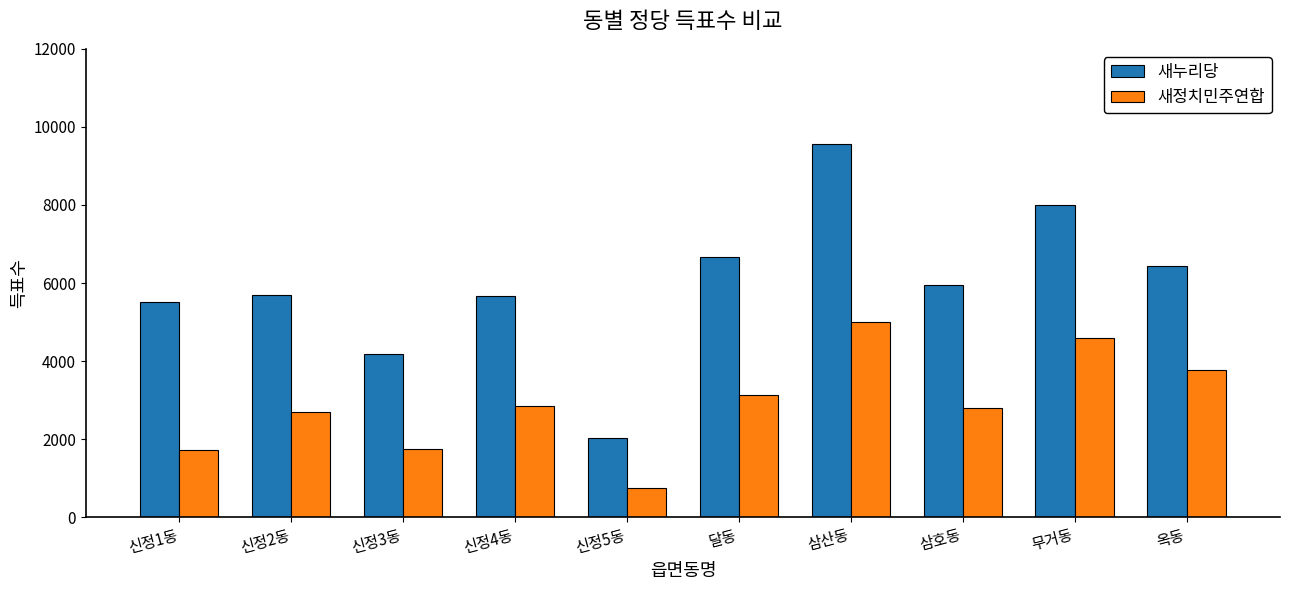

Which series has the widest spread of values?

새누리당